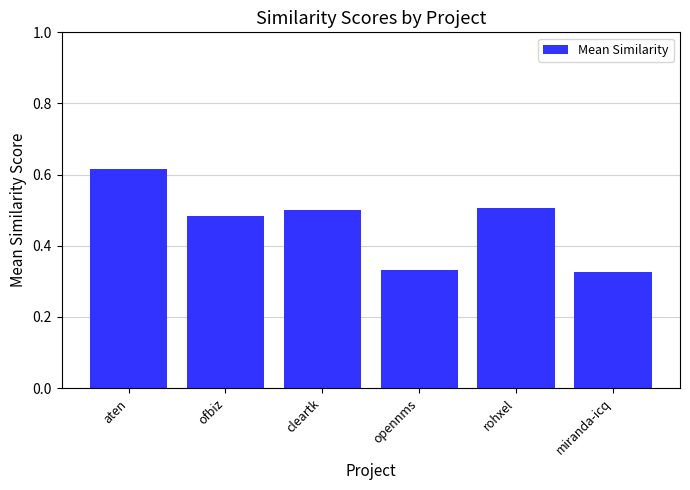

Which category has the highest value across all series?

aten